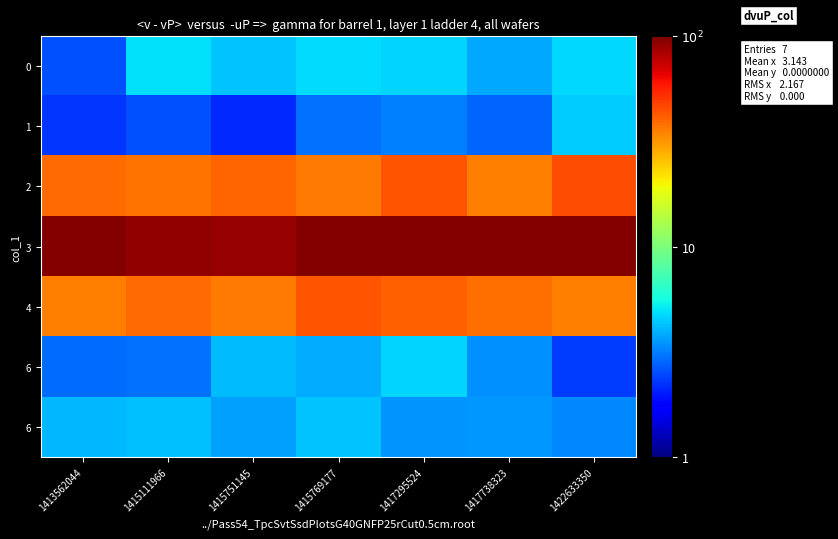

At how many categories does at least one series exceed 90?

7